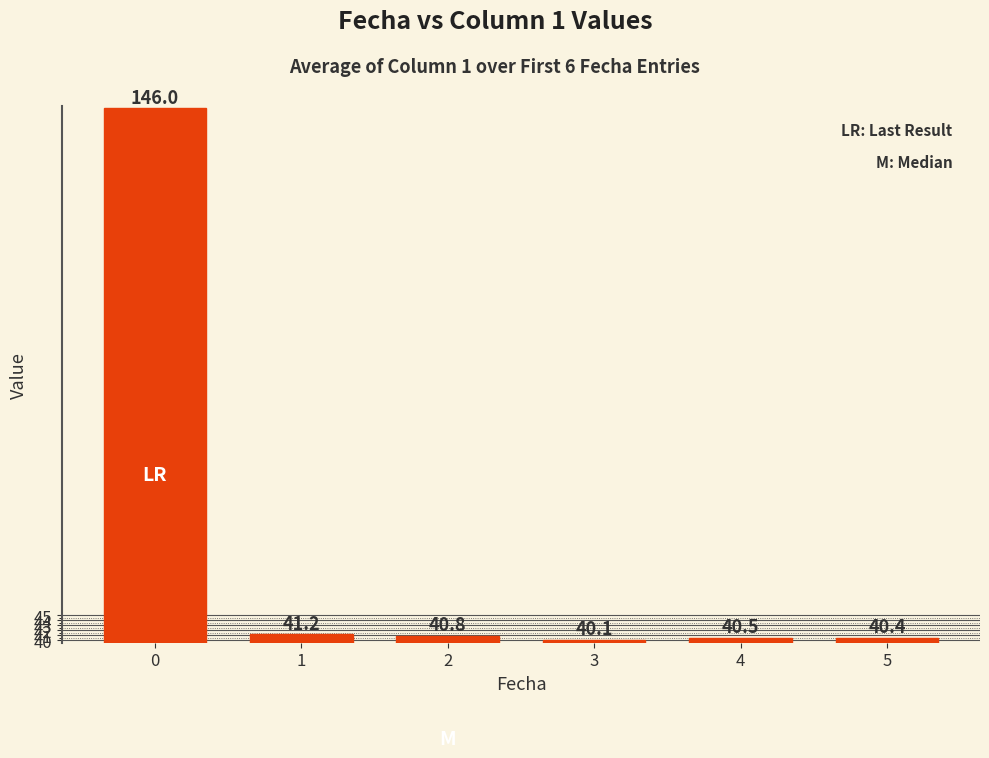

What is the change in value from 1 to 3?

-1.1